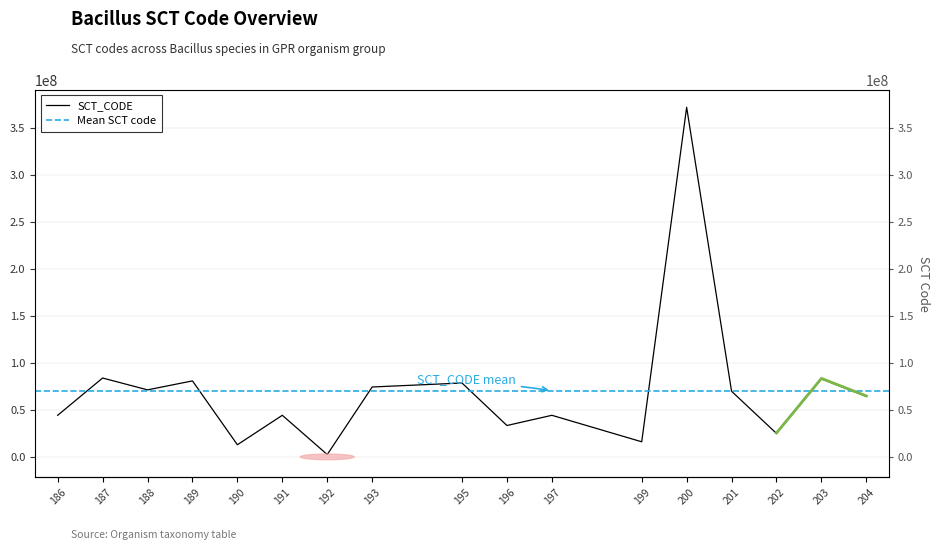

At which category does the chart reach its peak across all series?

200